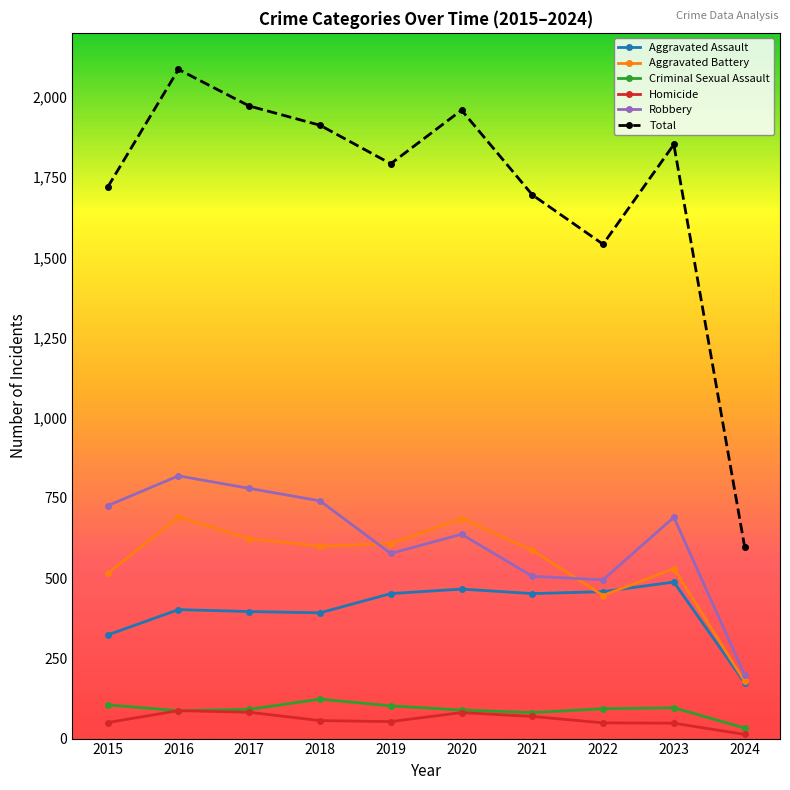

How many lines are shown in the chart?

6